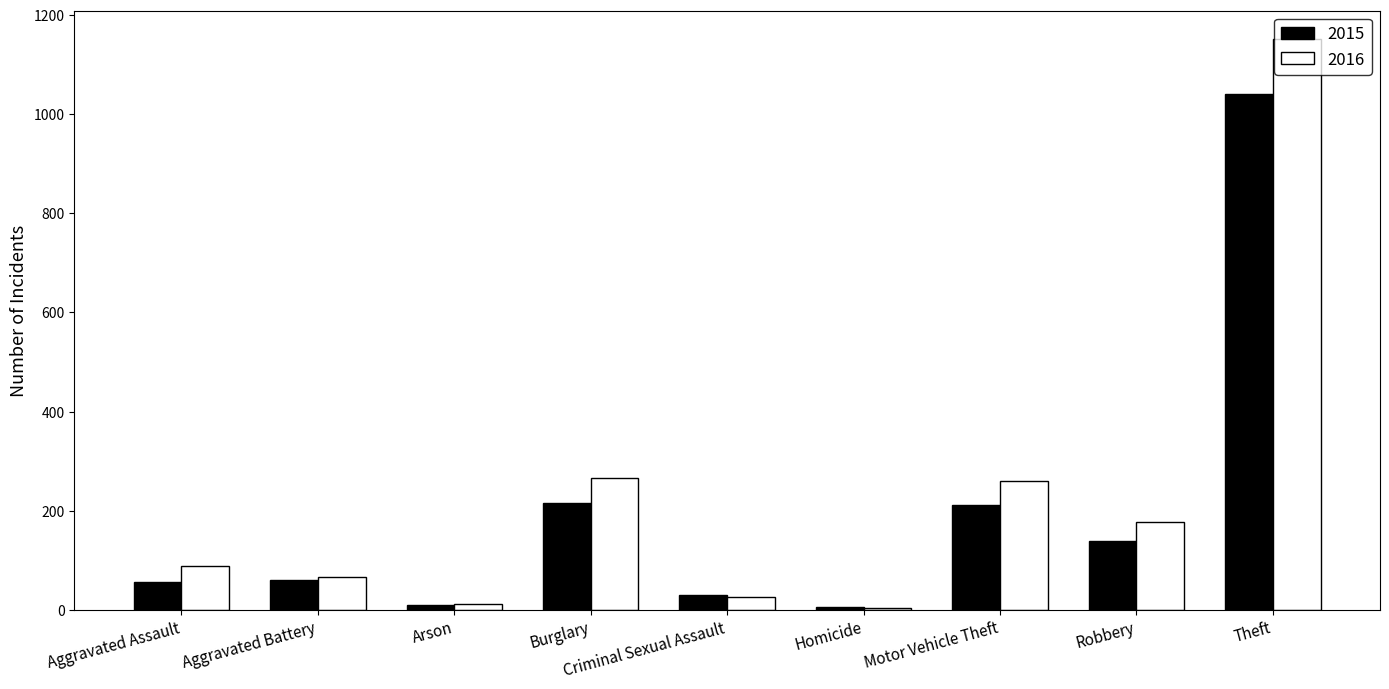

What is the difference between the 2016 values at Criminal Sexual Assault and Aggravated Battery?

40